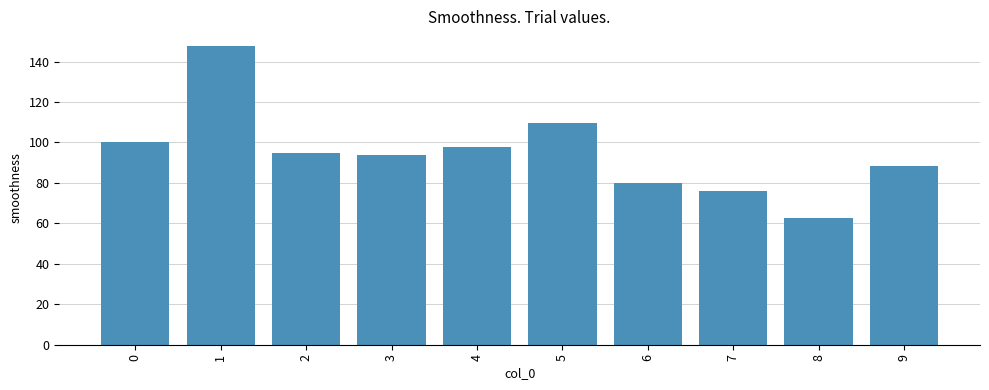

What is the greatest value displayed?

147.6